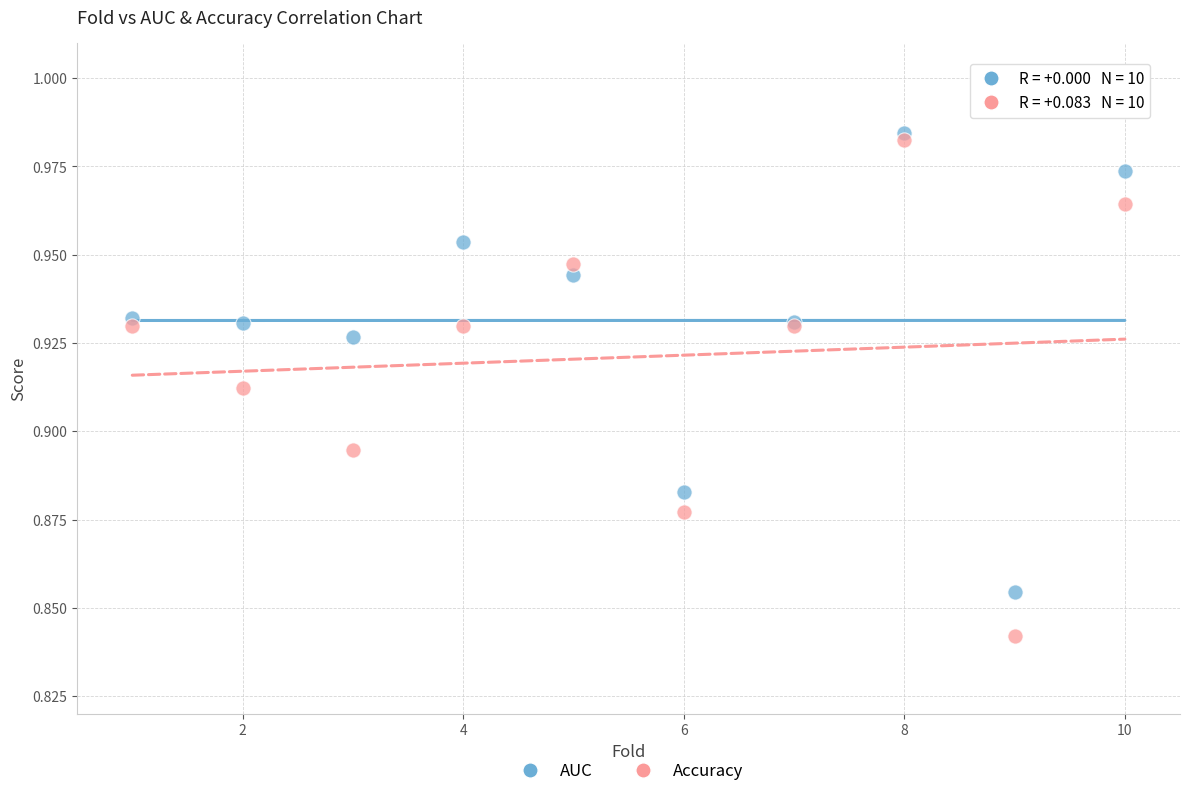

Which series reaches the minimum Y coordinate?

Accuracy